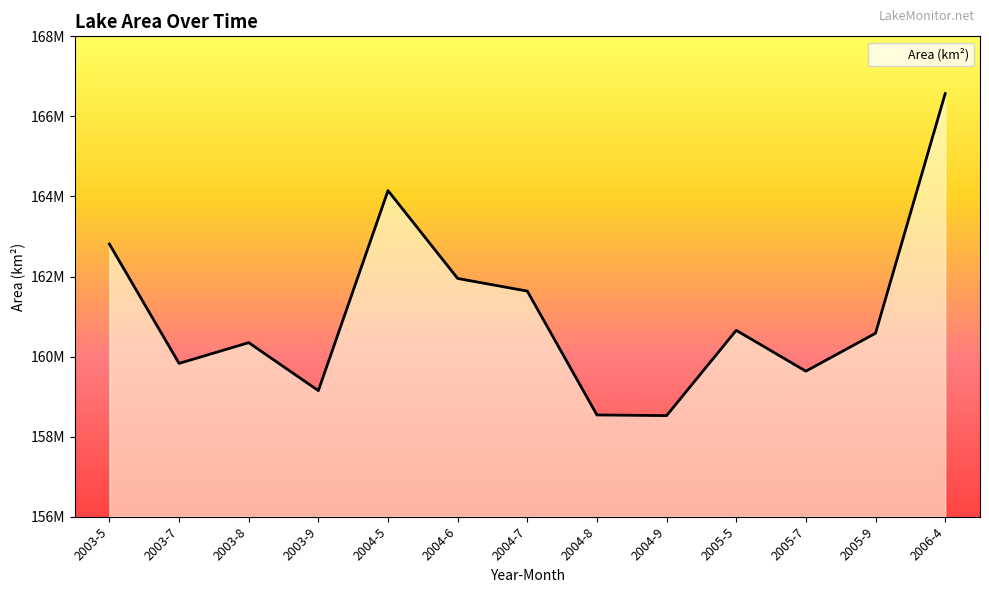

What is the ratio of the value at 2006-4 to the value at 2003-9?

1.0